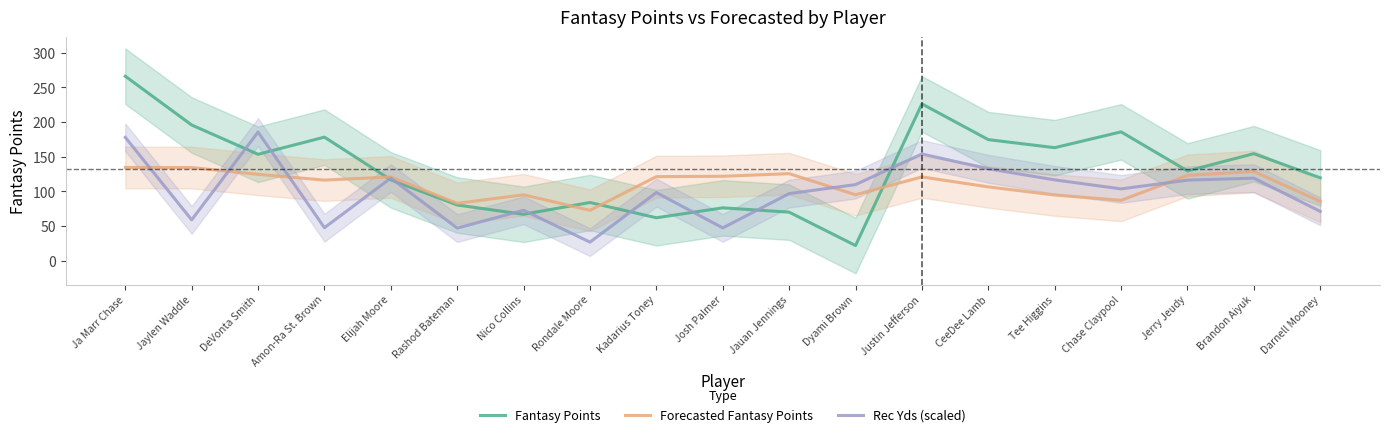

What is the sum of all Rec Yds (scaled) values?

1903.5